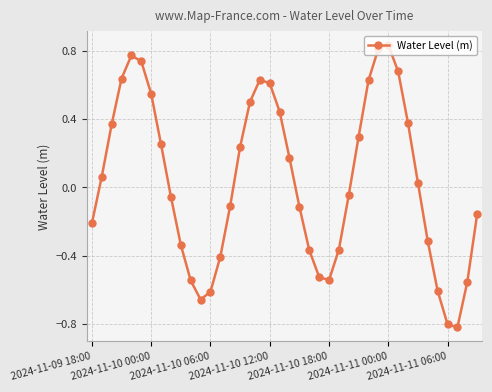

What is the difference between the second highest and minimum values?

1.6